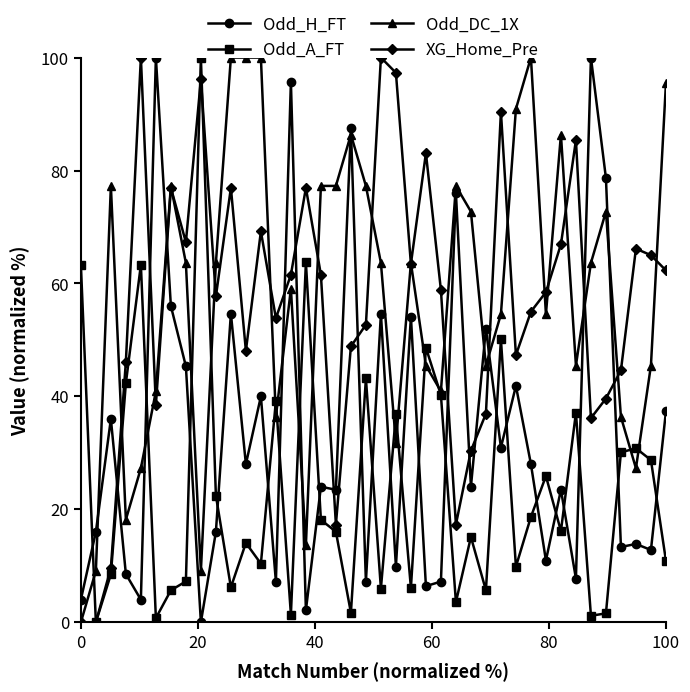

After their last crossing, which series has the higher values: Odd_H_FT or XG_Home_Pre?

XG_Home_Pre